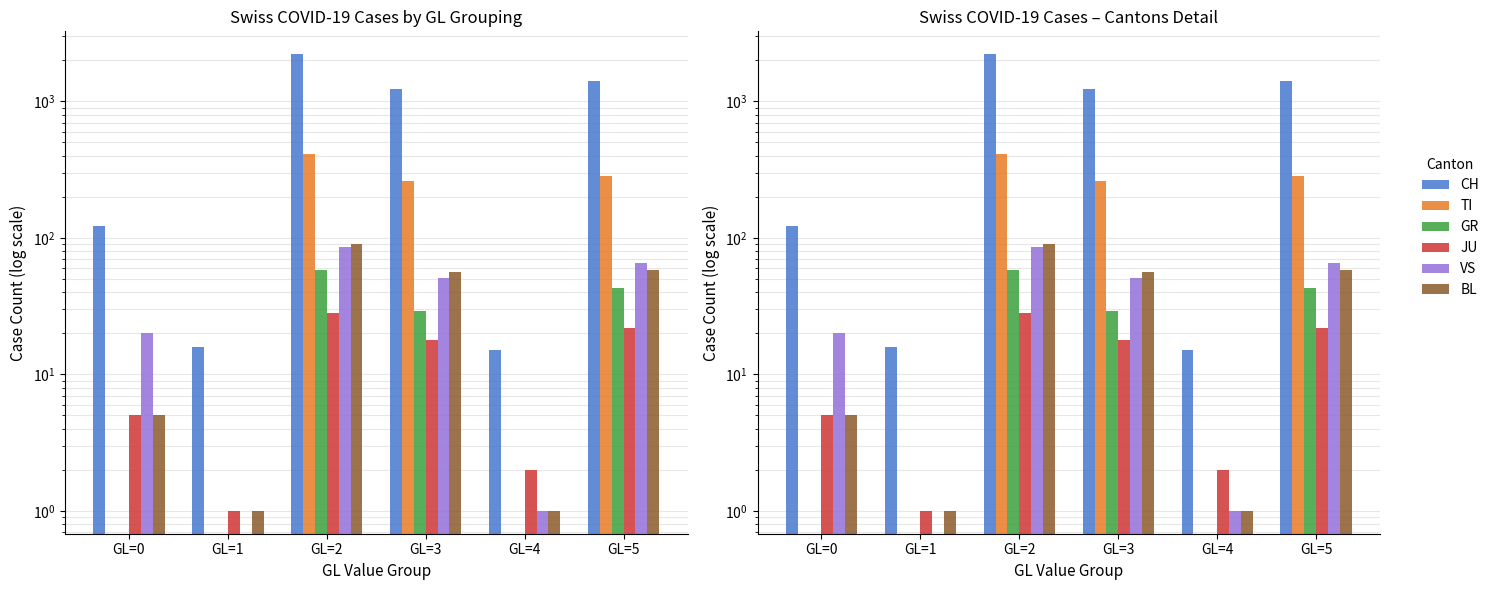

How many positive values does the TI series have?

3